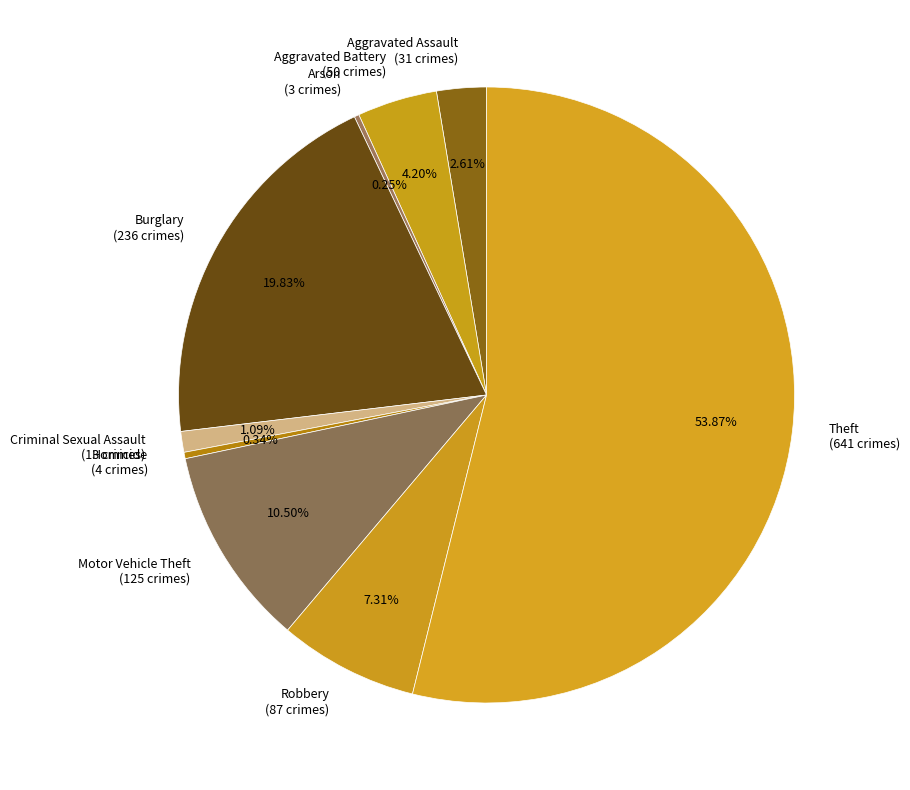

What is the ratio of the value at Theft to the value at Motor Vehicle Theft?

5.1